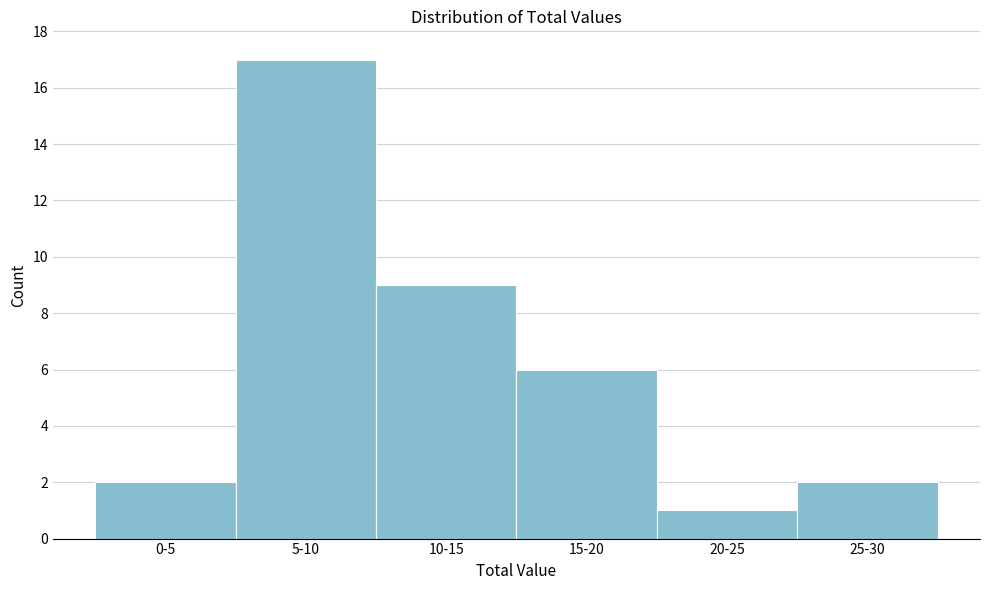

Reading left to right, what are all the values shown in this chart?

0-5=2	5-10=17	10-15=9	15-20=6	20-25=1	25-30=2